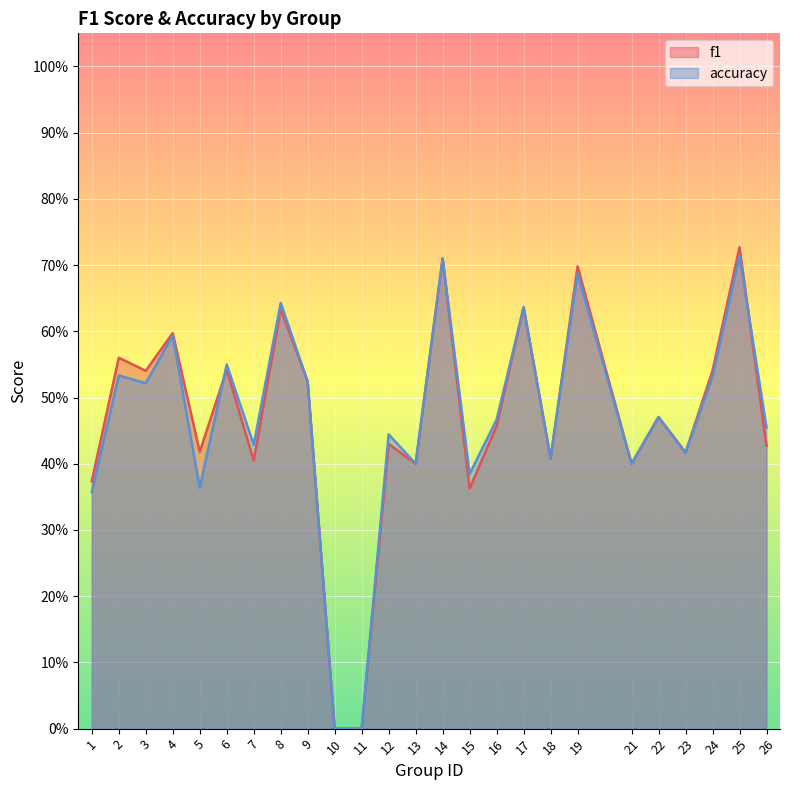

Which series has the widest spread of values?

f1